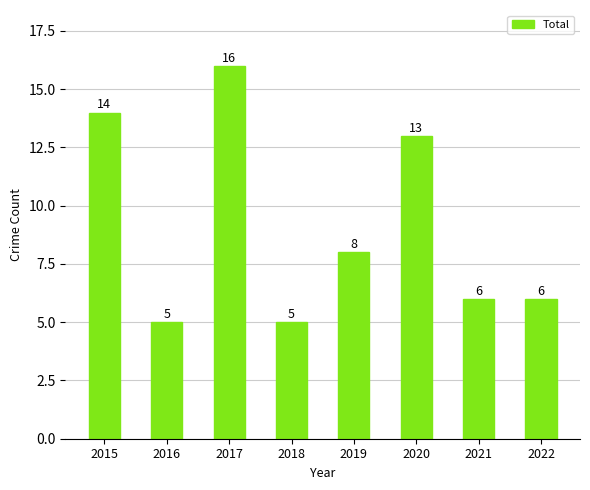

Reading left to right, list all the values displayed in this chart.

14	5	16	5	8	13	6	6